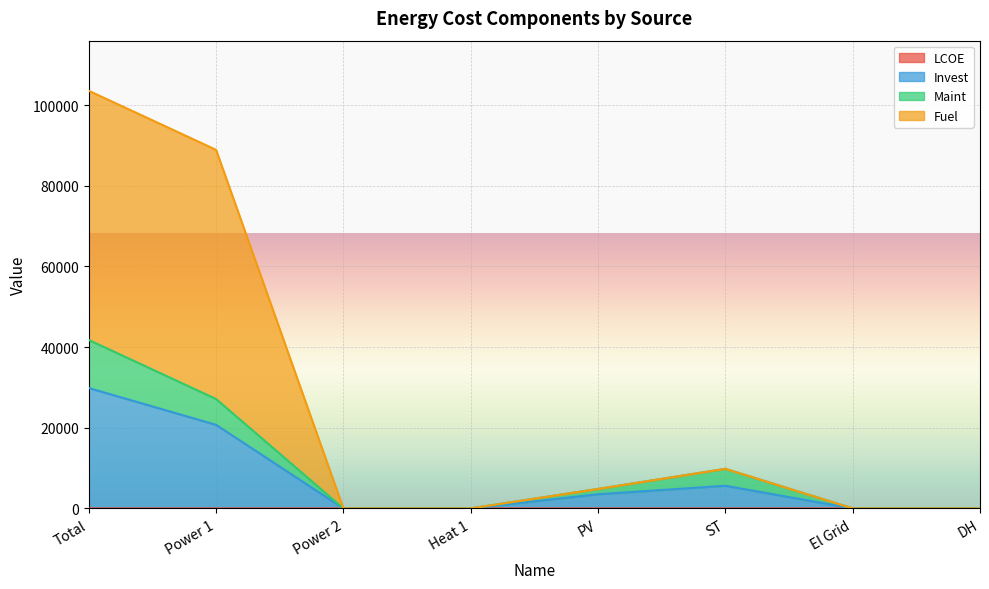

The value of Invest at ST is 8181.2. True or false?

False